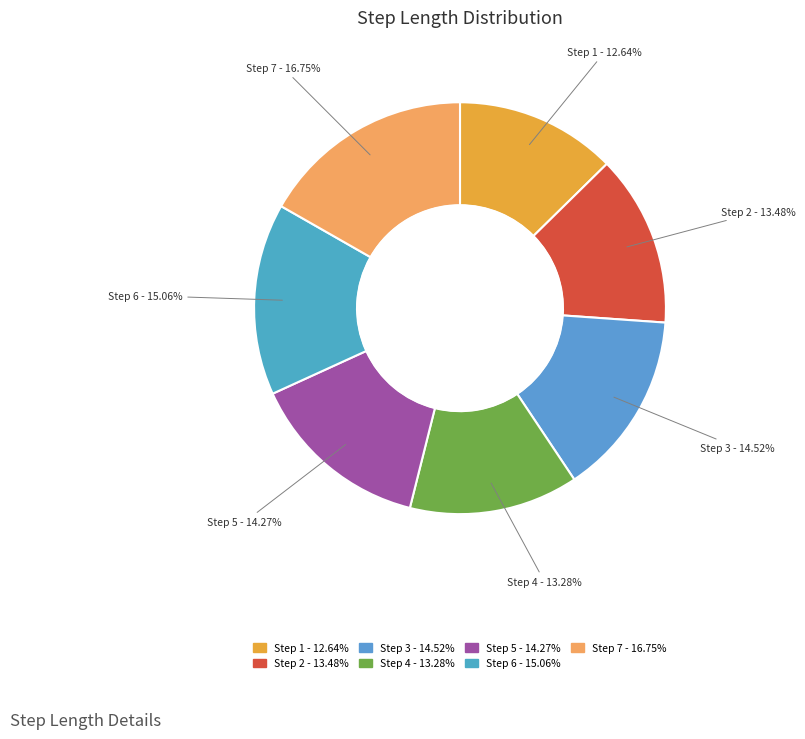

Count the number of slices in the pie.

7